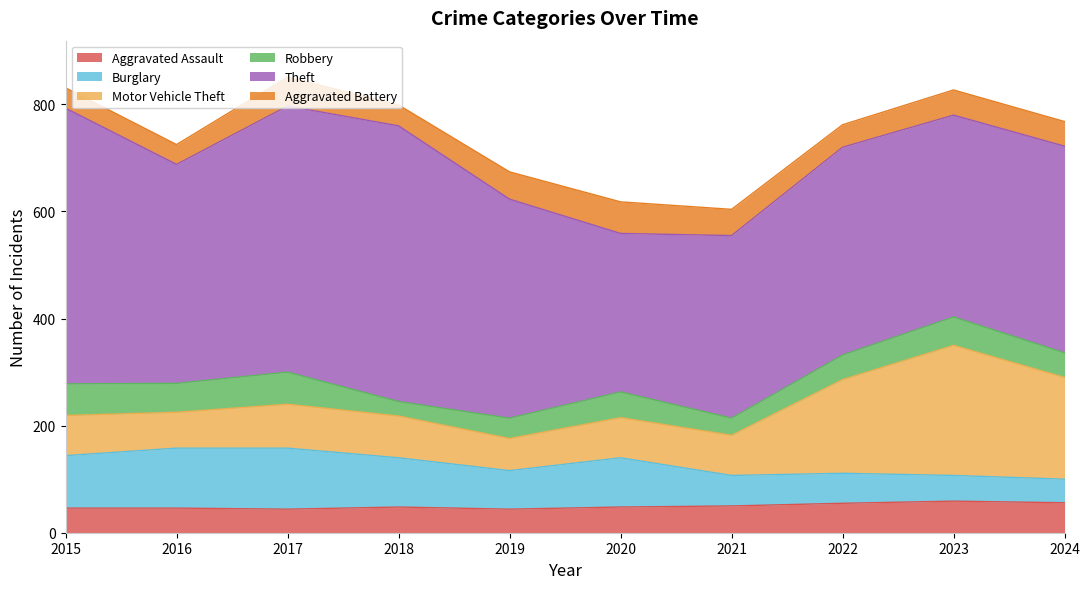

What is the value of the Aggravated Assault point at the 3rd from the left?

44